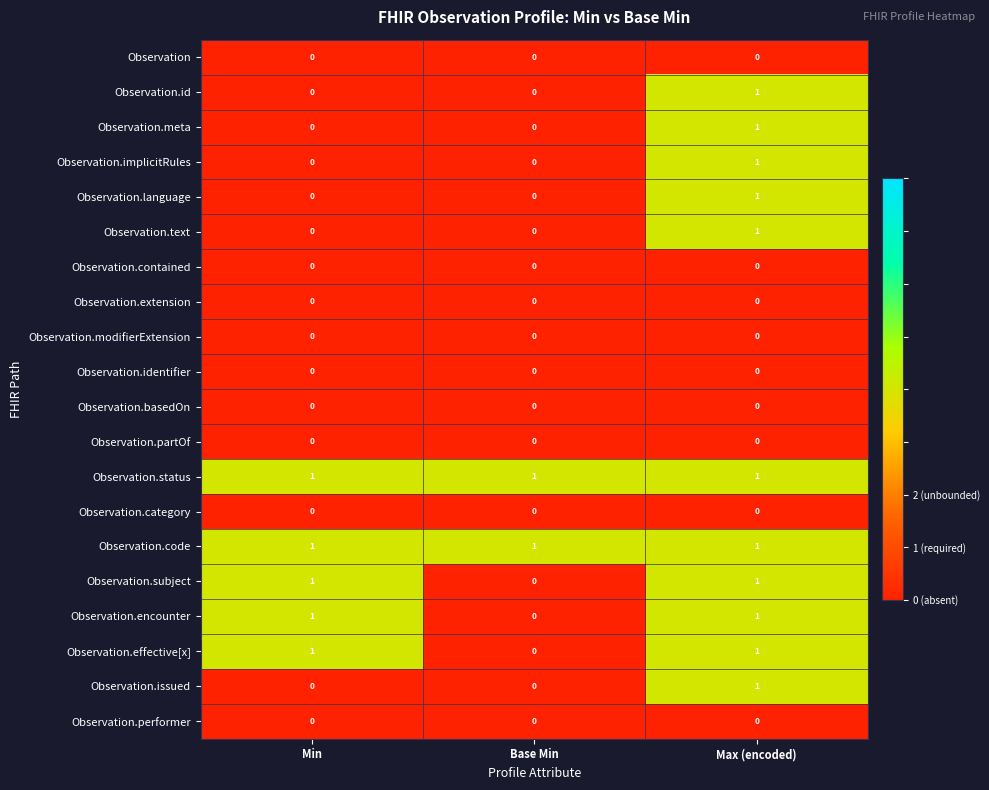

How many values in Observation.effective[x] are above zero?

2